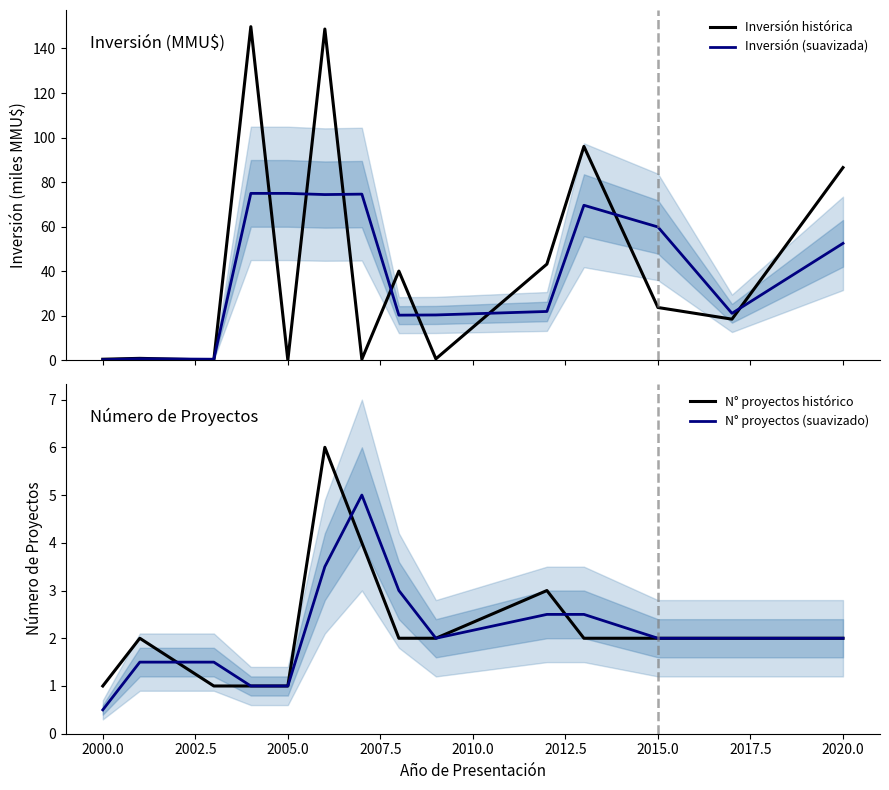

What is the approximate value of N° proyectos histórico at 2020.0?

2.0